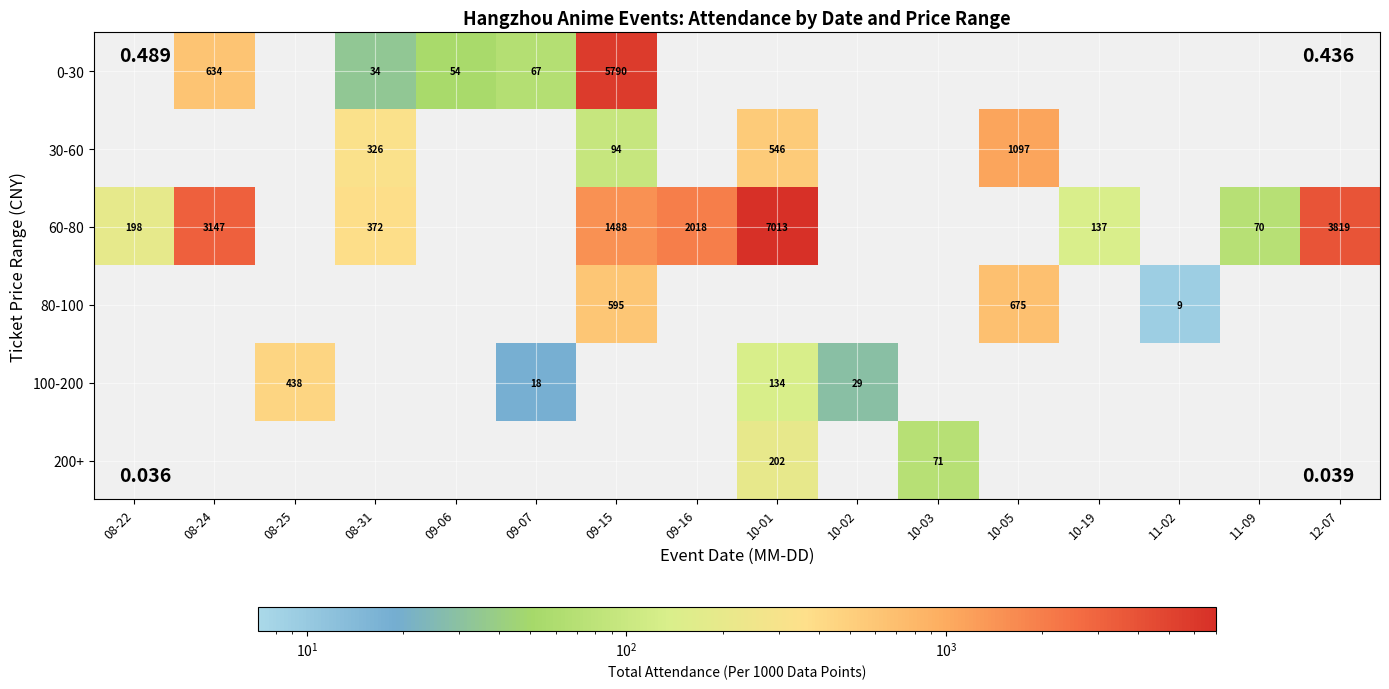

Which category has the lowest value across all series?

08-22